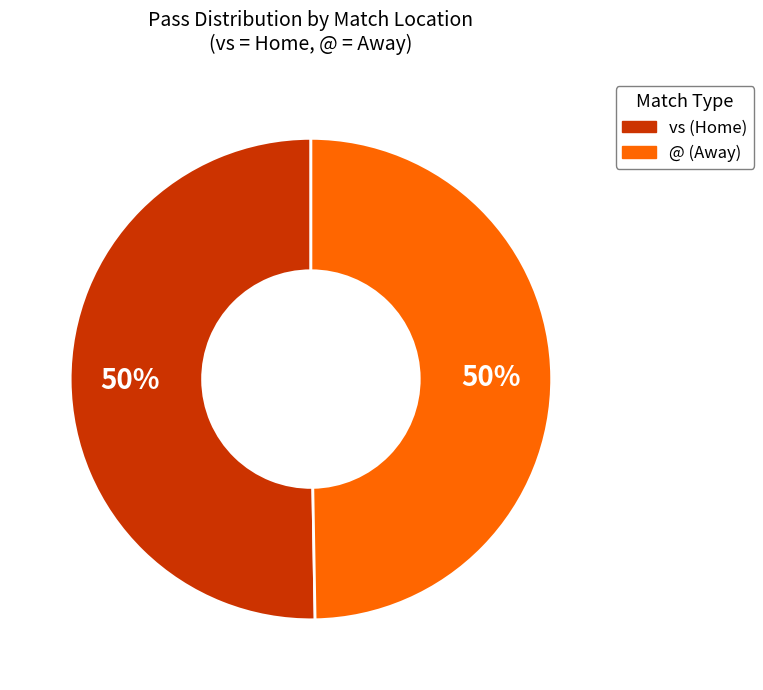

To the nearest percent, what is the average slice percentage?

50%